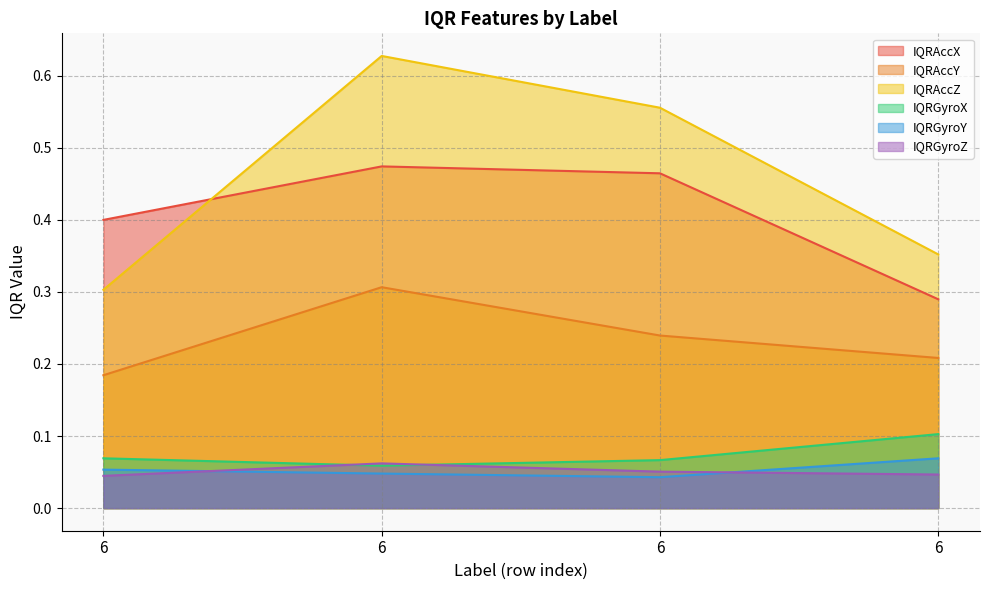

At which label is IQRAccX closest to 0?

6